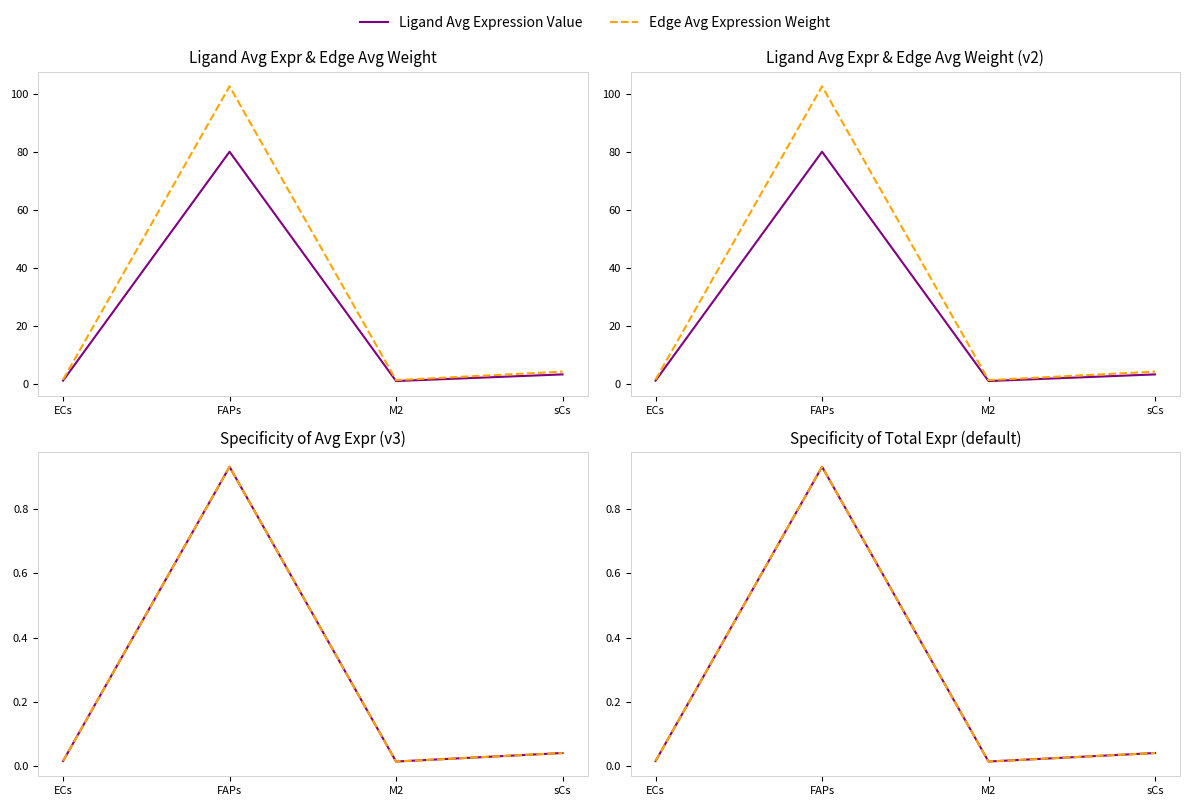

At which category is the sum across all series the highest?

FAPs